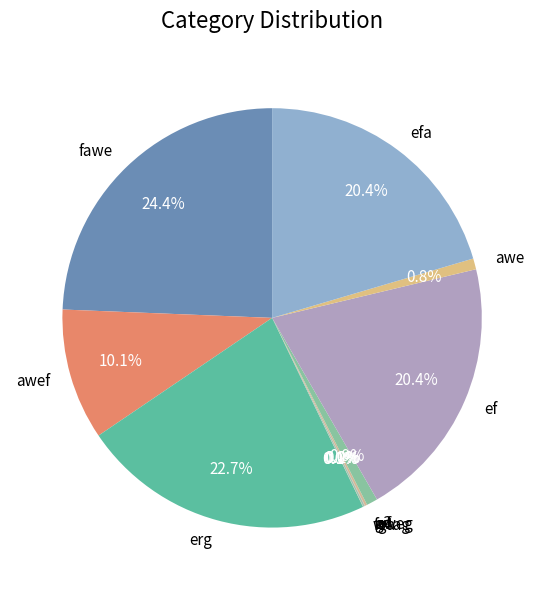

Is awef the majority of the pie?

No